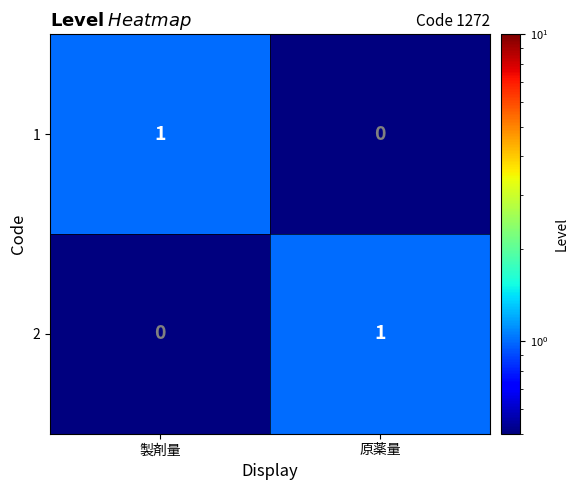

What is the spread (max minus min) of values at 製剤量?

1